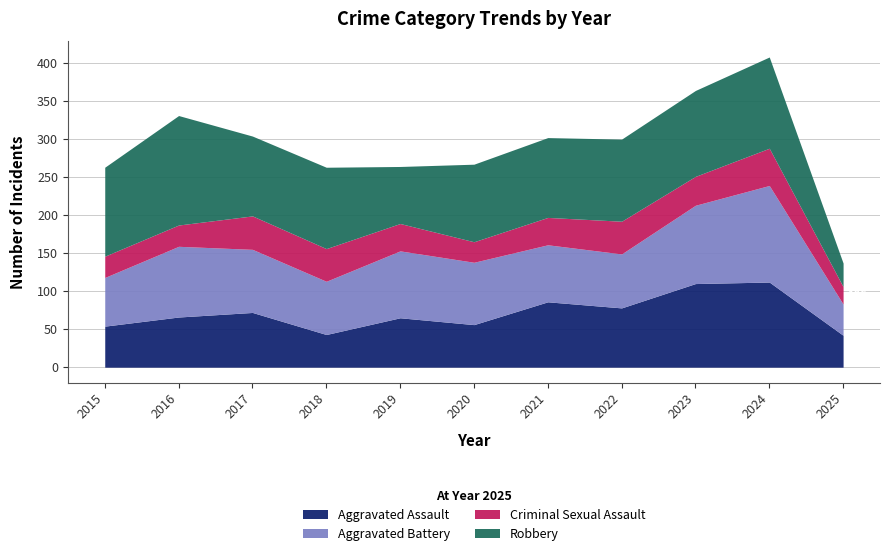

Where is Aggravated Battery nearest to the value 84?

2017